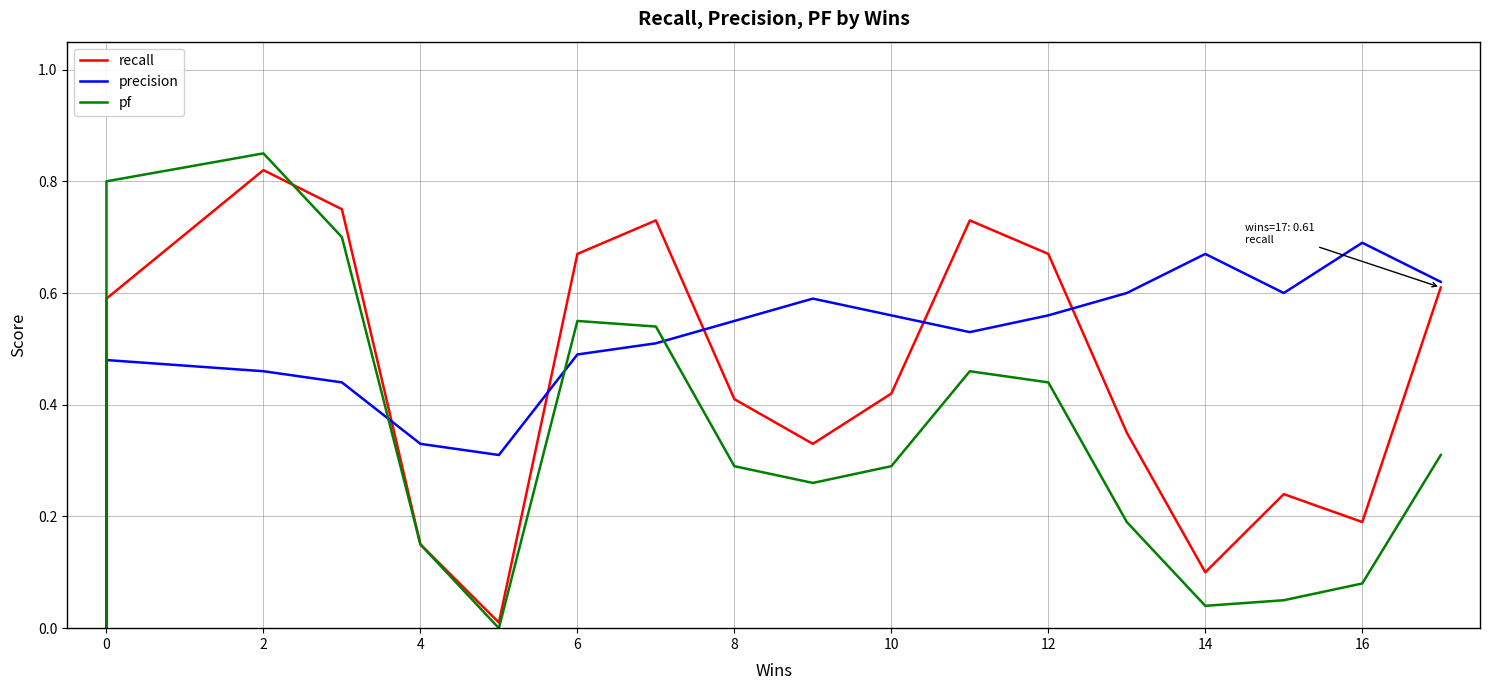

What is the sum of all recall values?

7.8